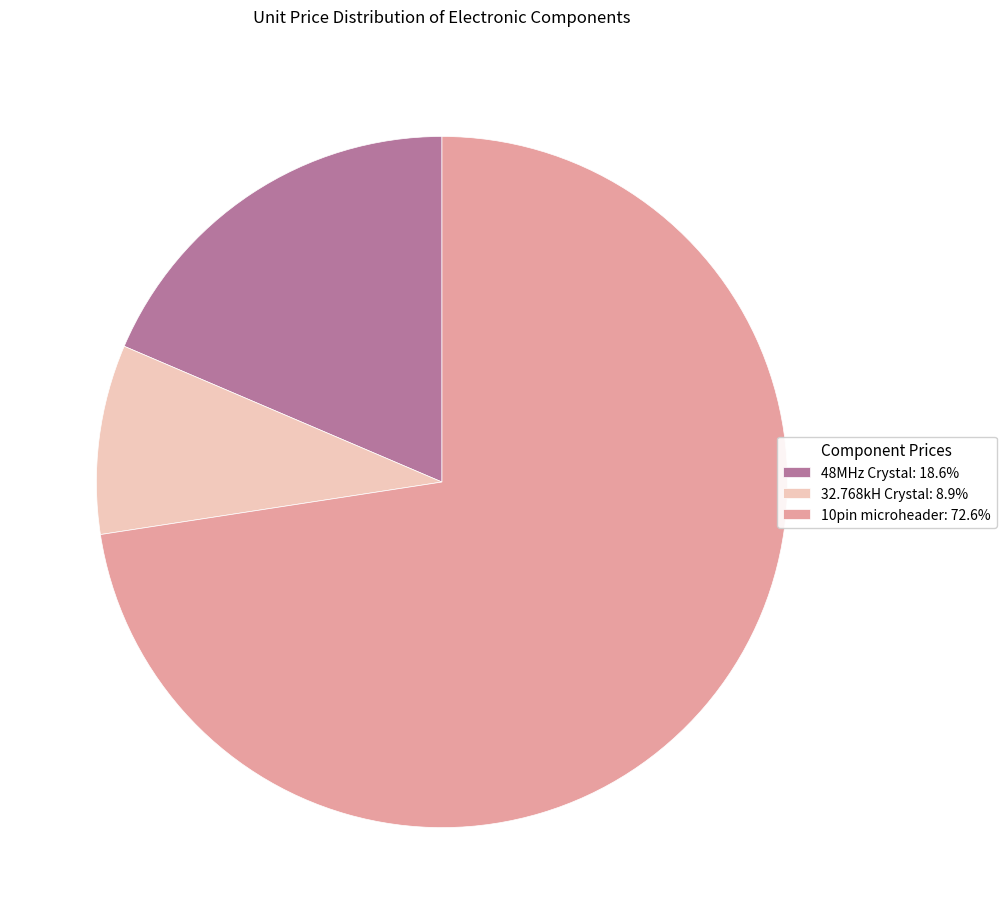

Is the sum of 10pin microheader: 72.6% and 48MHz Crystal: 18.6% greater than half?

Yes